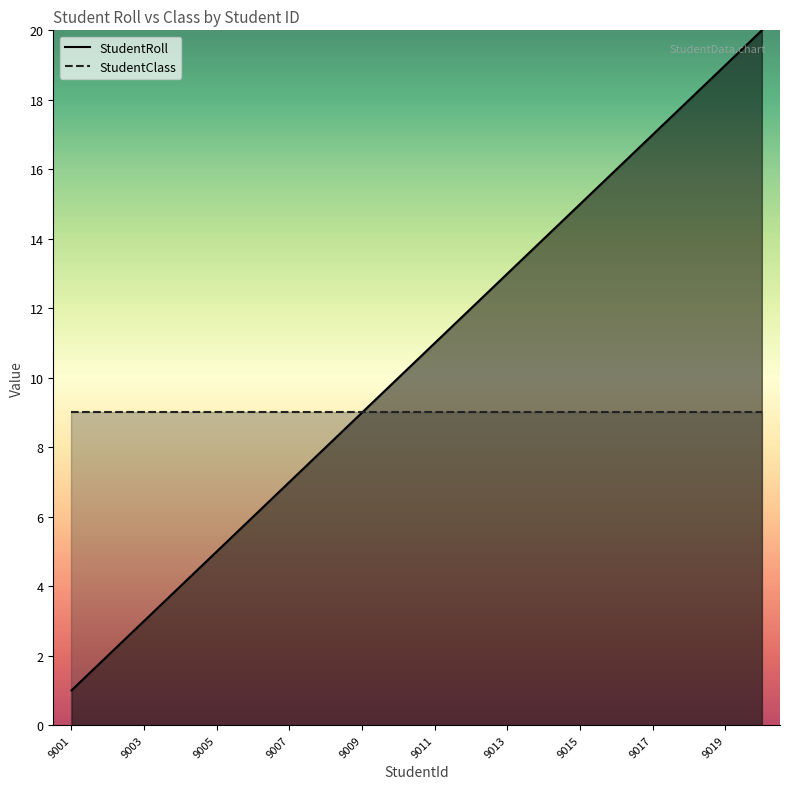

How many series are shown in this chart?

2